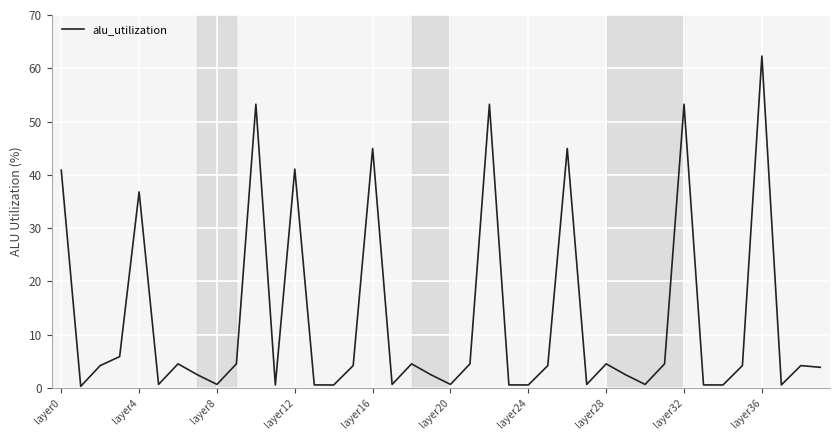

What is the maximum value shown in the chart?

62.3